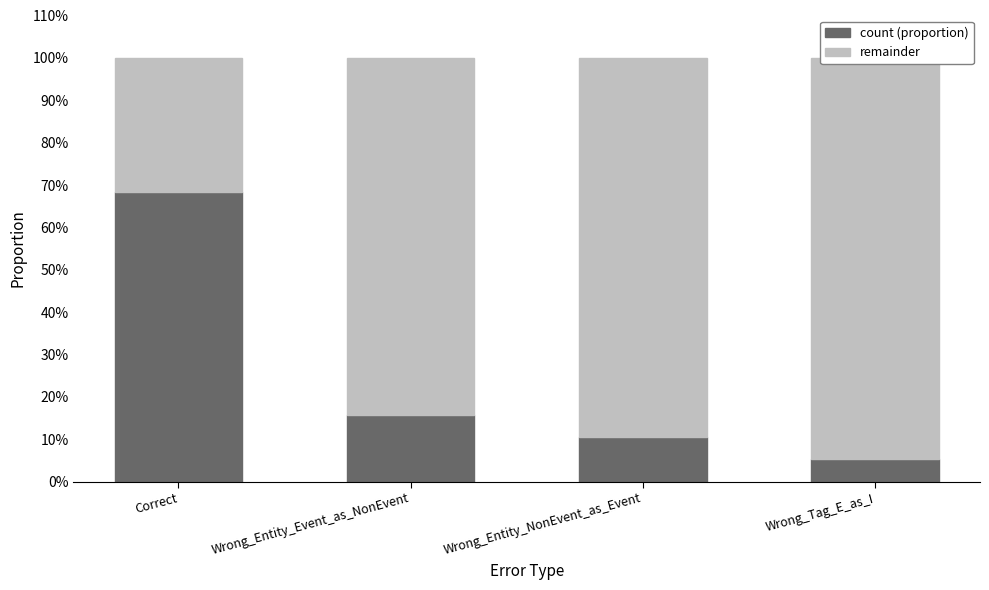

What is the minimum value shown in the chart?

0.1